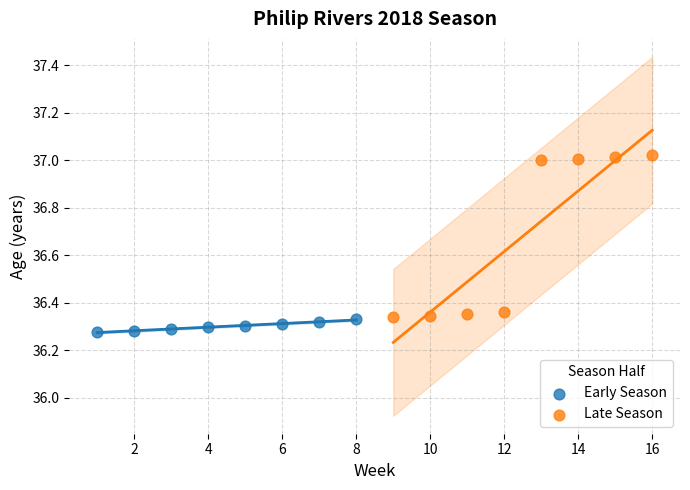

Which series reaches the maximum Y coordinate?

Late Season